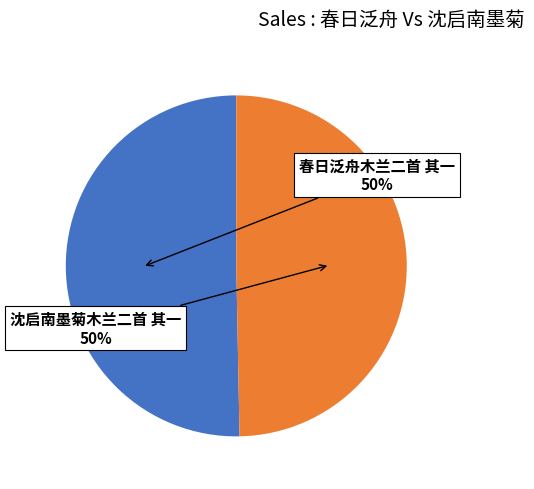

To the nearest percent, what is the average slice percentage?

50%